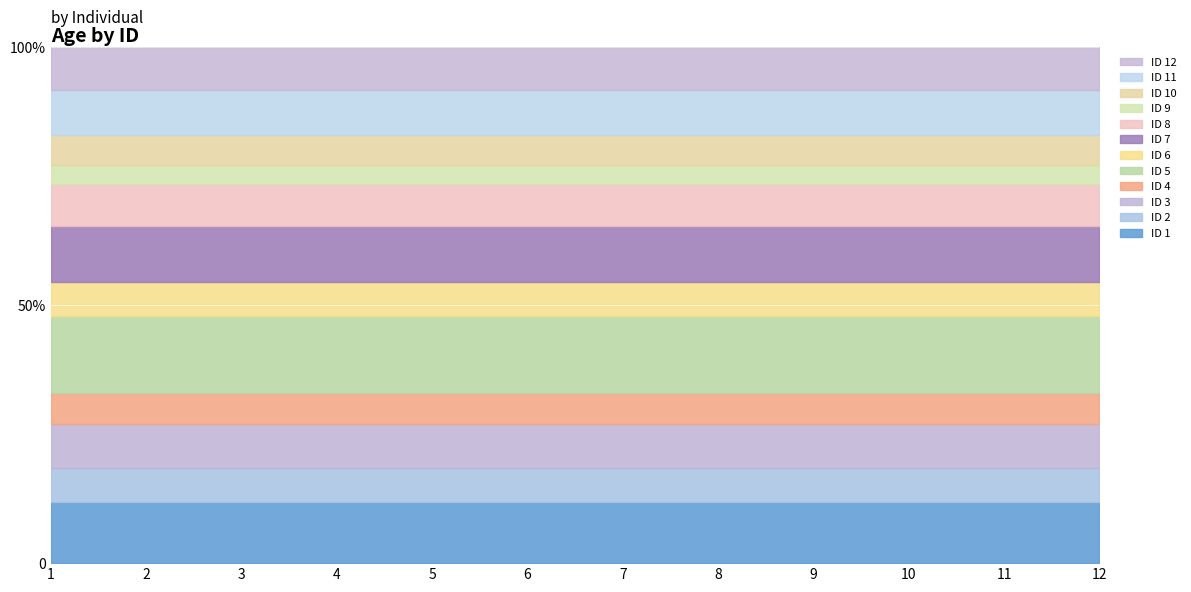

What is the smallest value displayed?

20